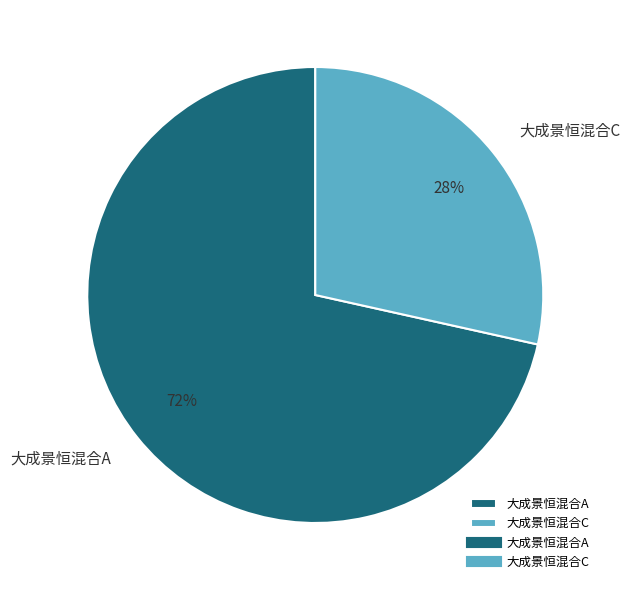

Which category has the smallest portion of the pie?

大成景恒混合C